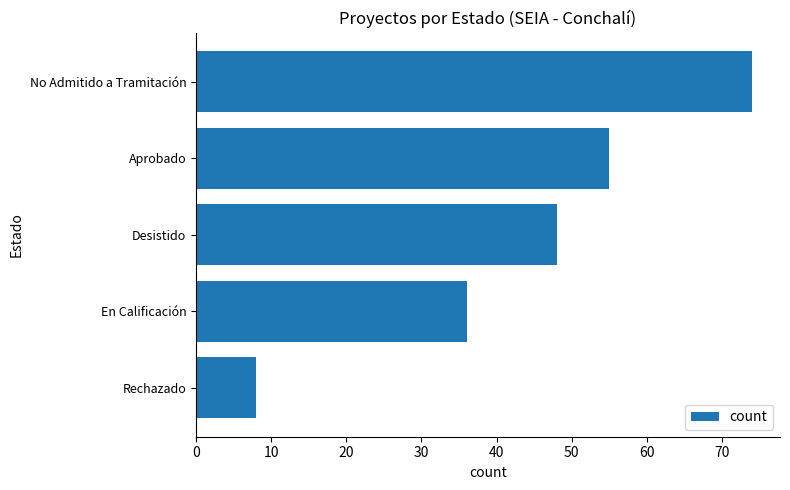

The chart shows a value of 70 at Desistido. True or false?

False